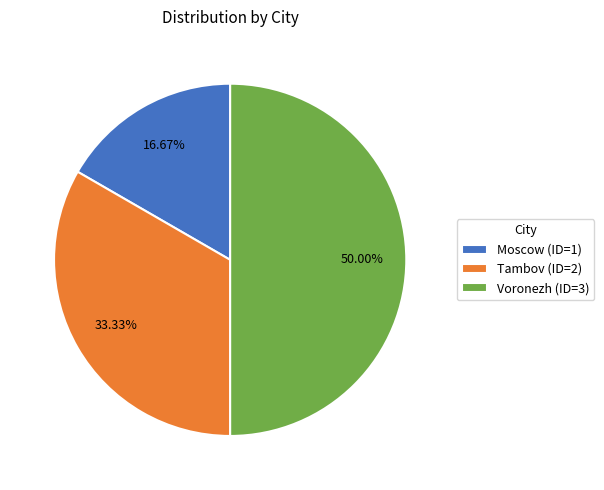

How many segments does this pie chart have?

3